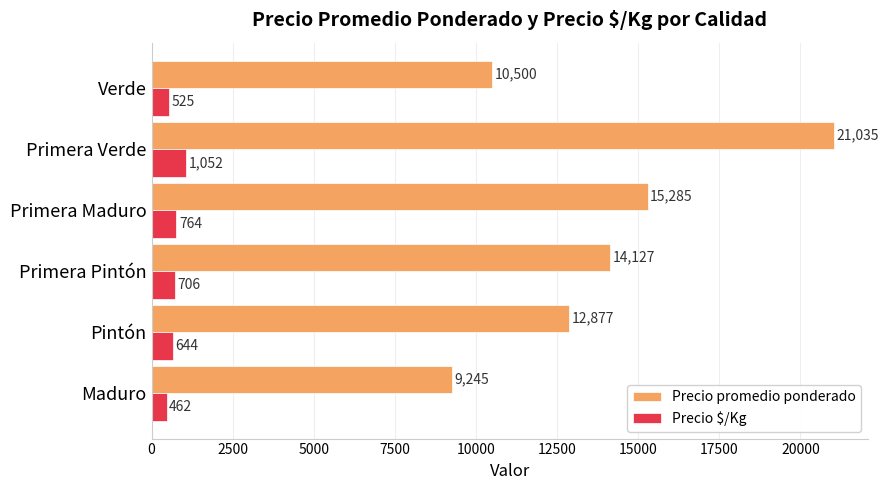

What is the difference between the maximum and minimum values in the Precio $/Kg series?

590